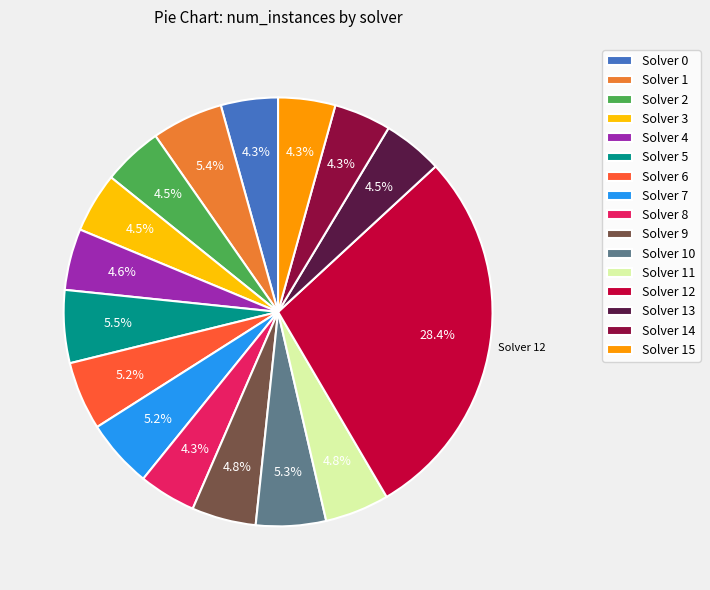

What percentage is NOT represented by Solver 11?

95.2%